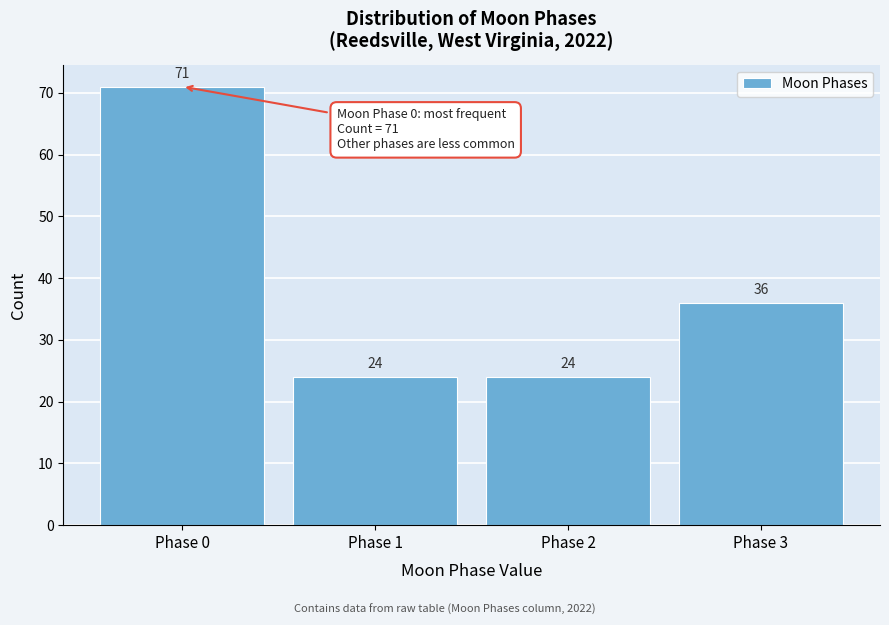

Reading left to right, list all the values displayed in this chart.

71	24	24	36